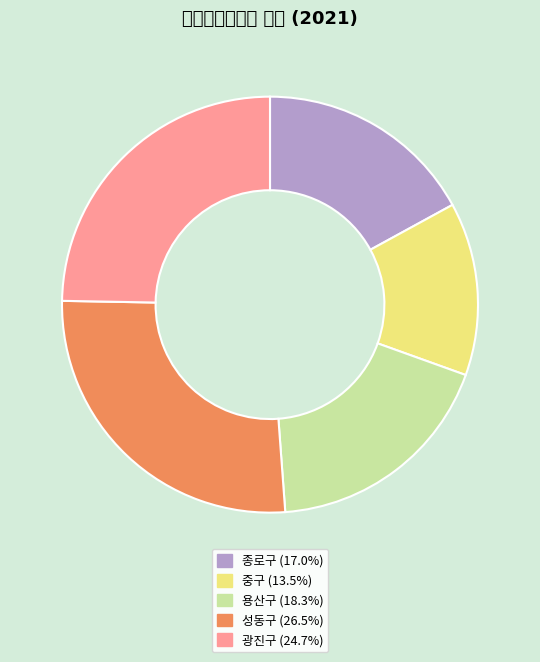

Does any single category account for the majority?

No